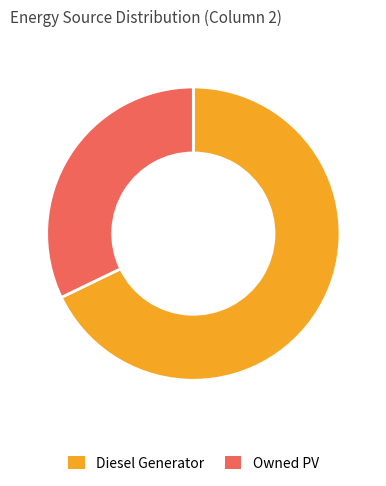

Rank the categories by value from lowest to highest.

Owned PV, Diesel Generator